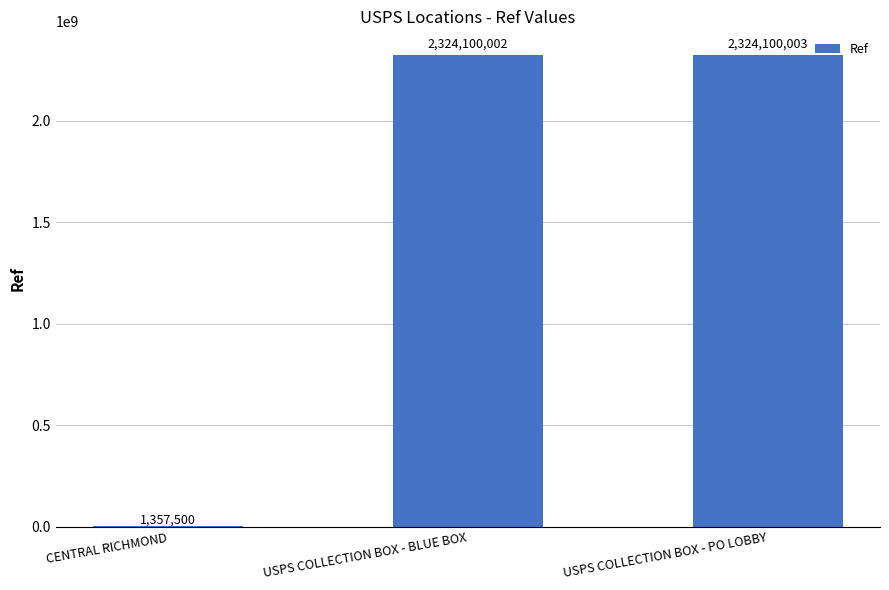

Which has a higher value, USPS COLLECTION BOX - BLUE BOX or CENTRAL RICHMOND?

USPS COLLECTION BOX - BLUE BOX